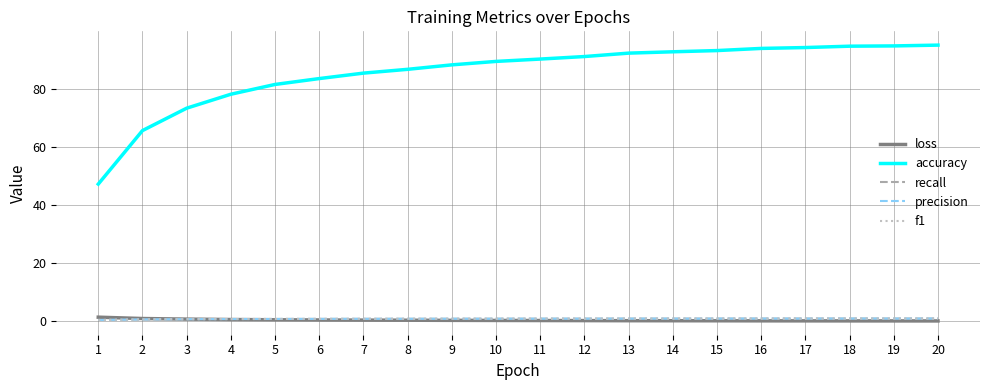

Which series has the largest range (max minus min)?

accuracy